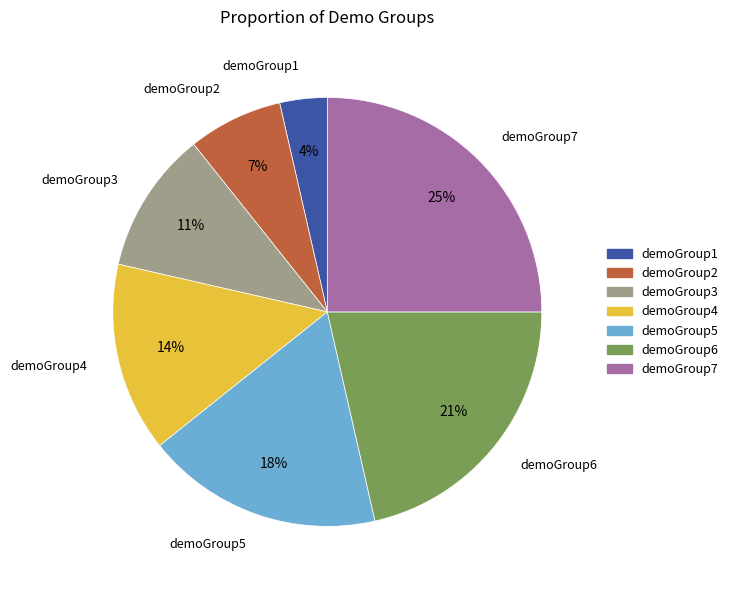

How many segments does this pie chart have?

7